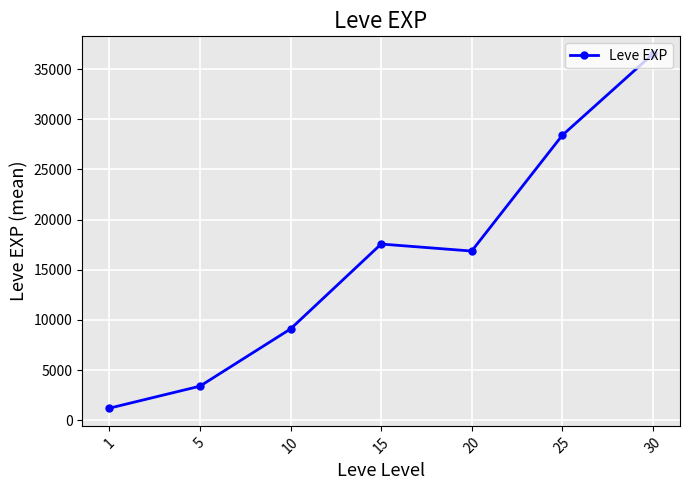

How many values are below 16865?

3